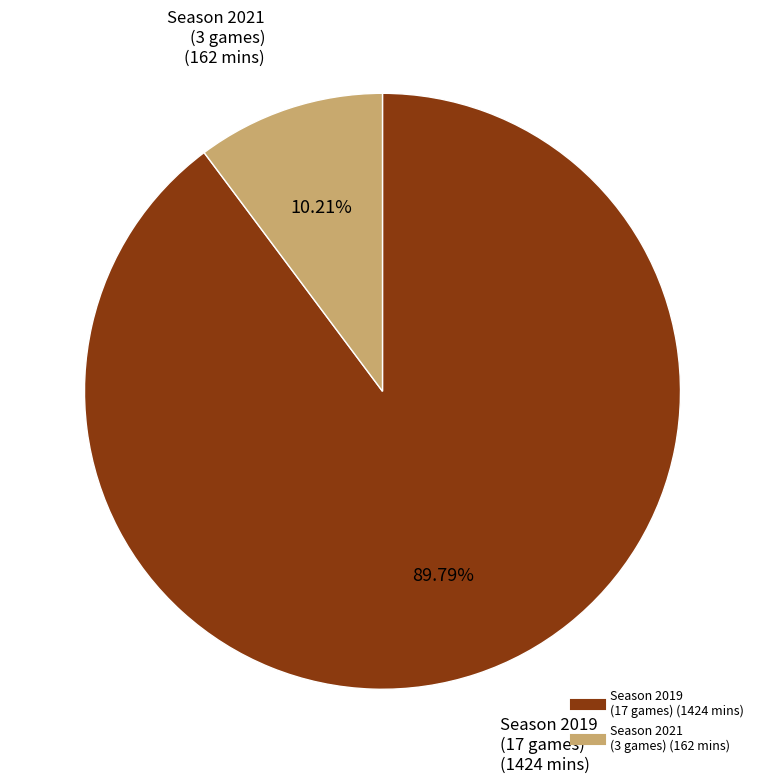

Do Season 2019 (17 games) and Season 2021 (3 games) together represent more than half of the pie?

Yes